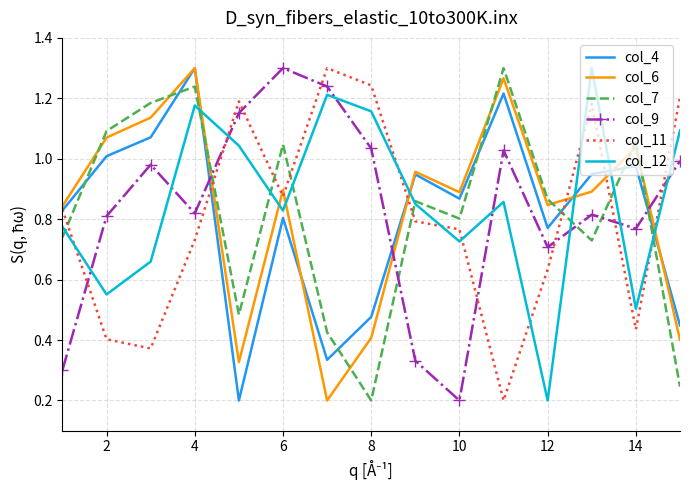

True or false: col_9 and col_4 cross at least once.

True